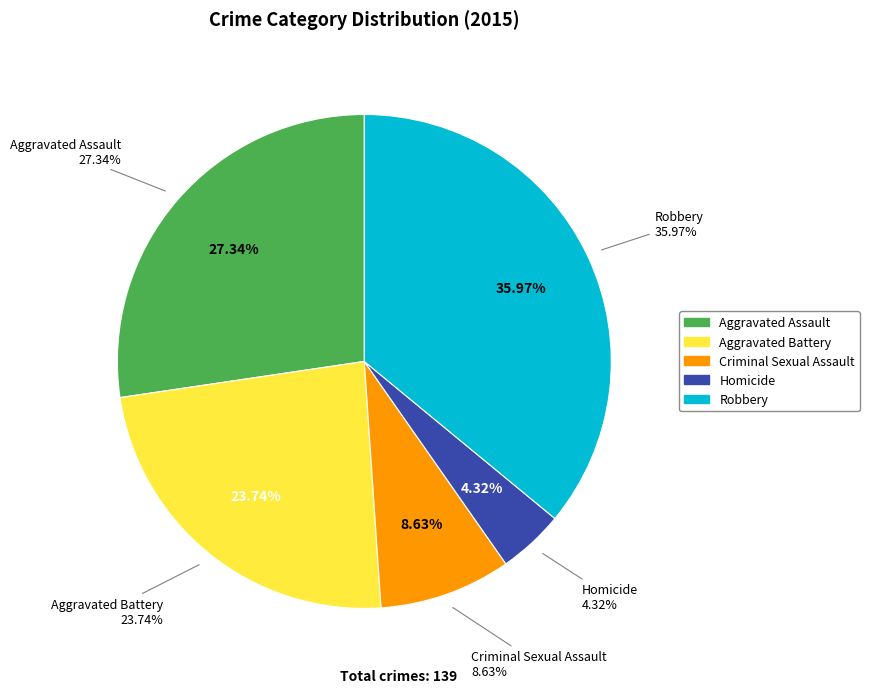

To the nearest percent, what is the difference between the largest and smallest slice percentages?

32%